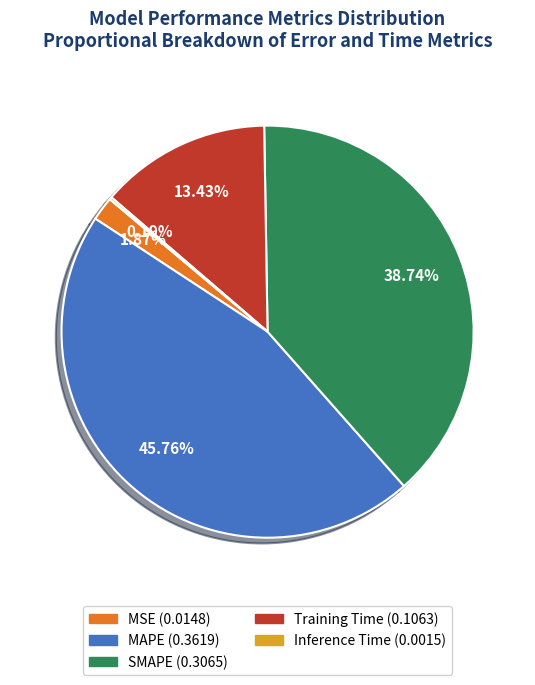

Which has a higher value, MSE or SMAPE?

SMAPE